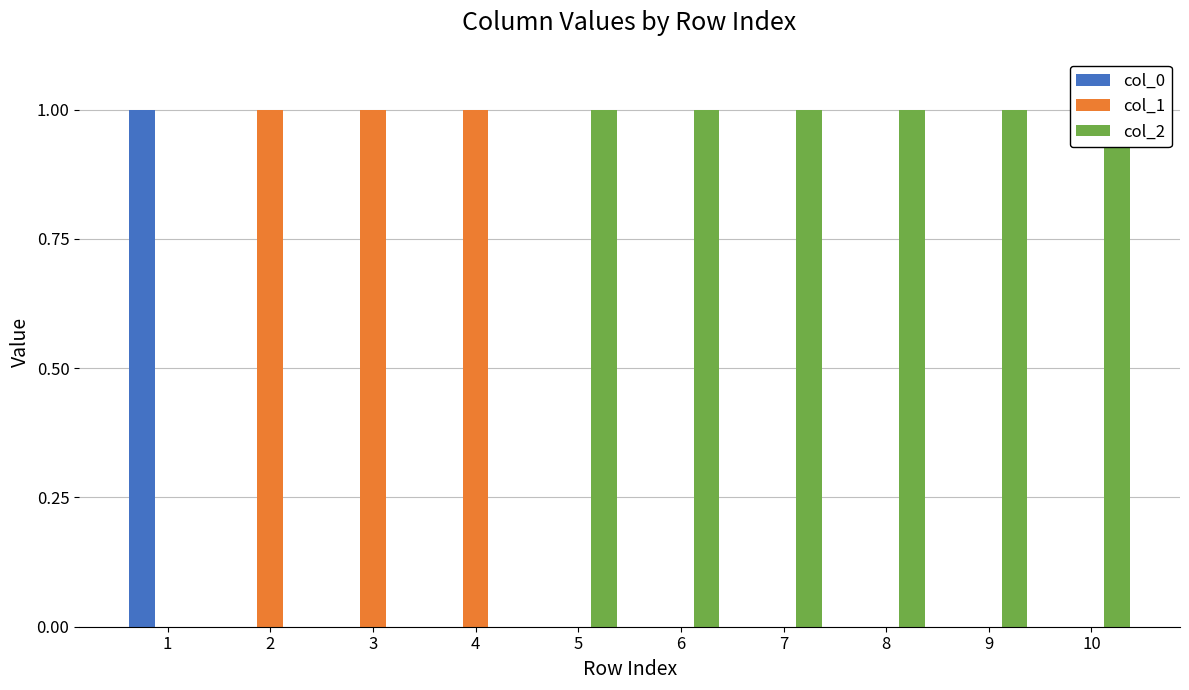

Between 1 and 6, which is larger?

1